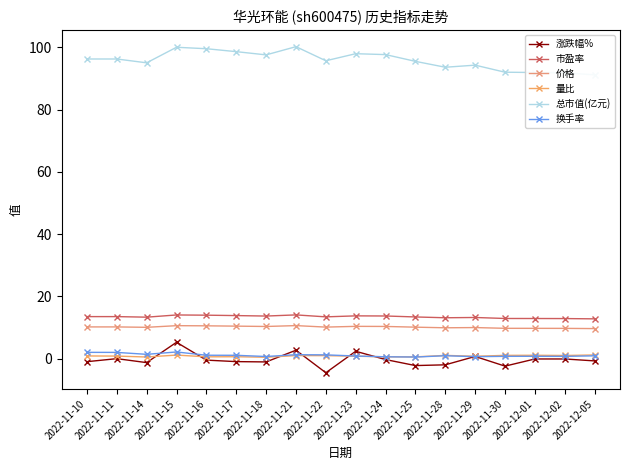

Is the value of 涨跌幅% at 2022-11-10 greater than the value of 价格 at 2022-11-24?

No